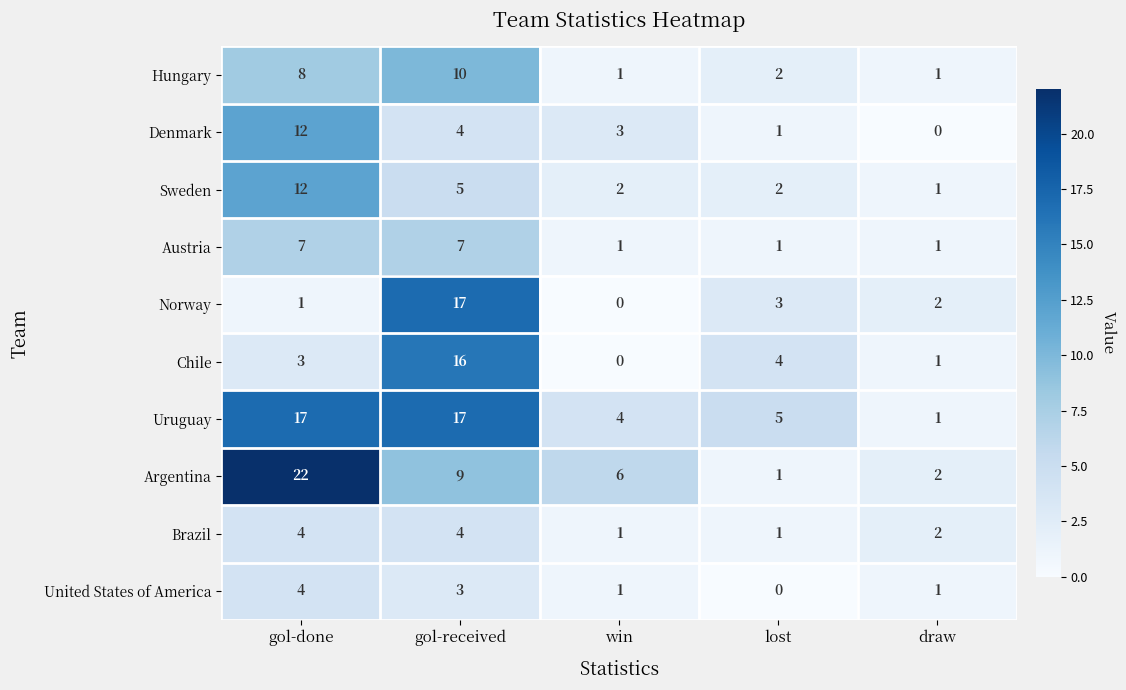

Which category has the highest value in the Norway series?

gol-received